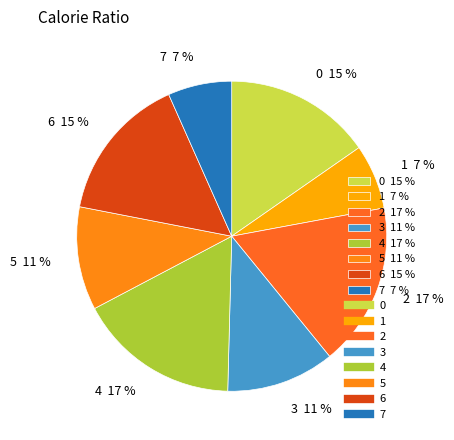

To the nearest percent, what percentage of the pie is 4?

17%